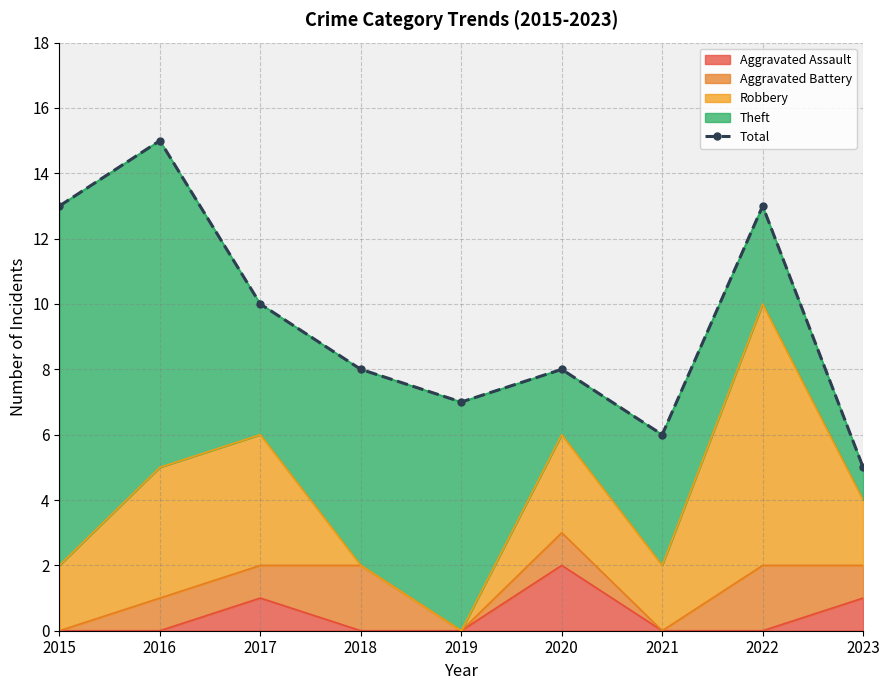

What is the approximate value at 2020, to the nearest 10?

10